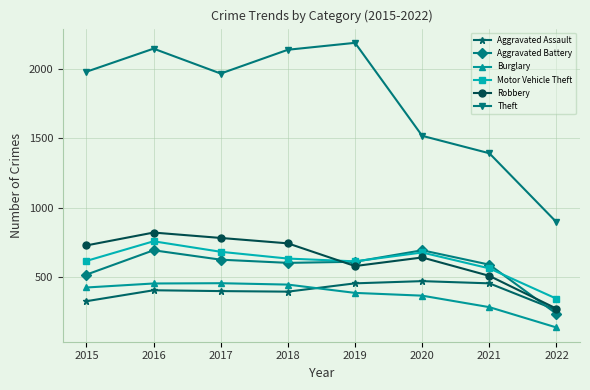

How many interior local peaks does the Theft series have?

2